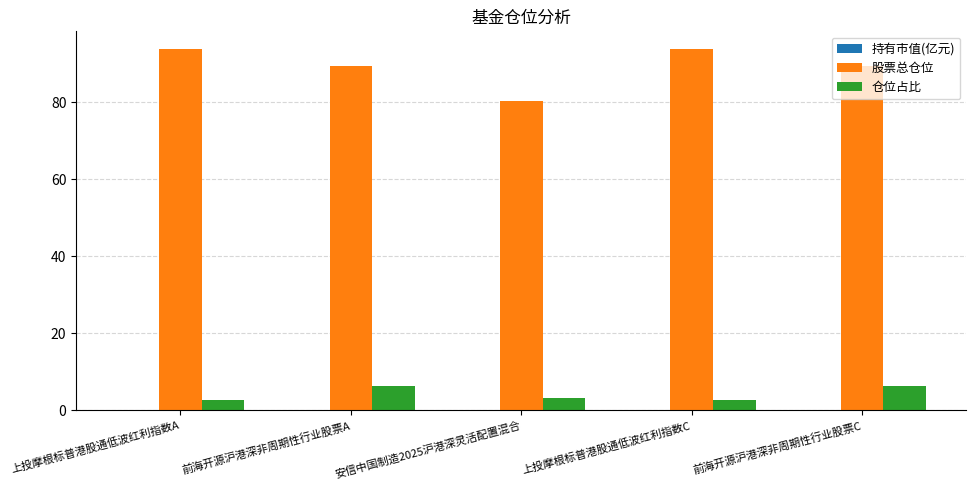

The value of 股票总仓位 at 前海开源沪港深非周期性行业股票A is 137.7. True or false?

False